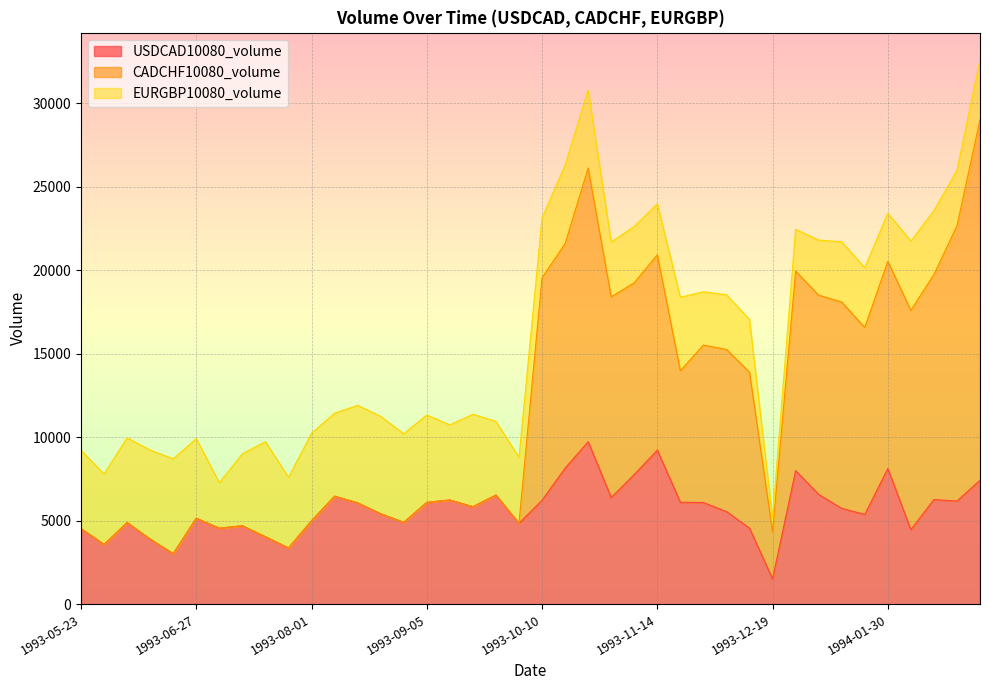

At which category is the sum across all series the highest?

1994-02-27